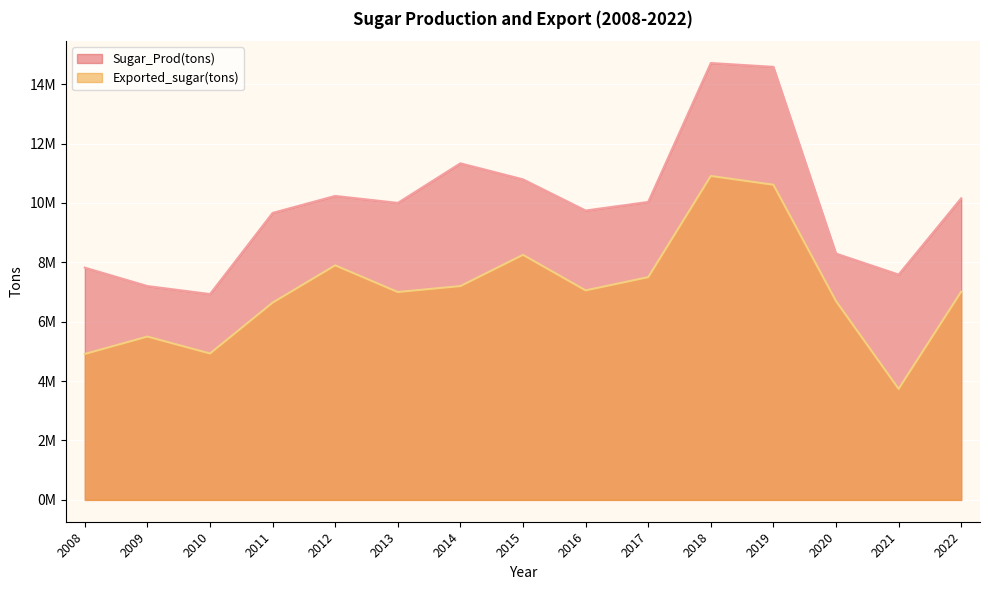

Which has a higher value, 2009 or 2011?

2011